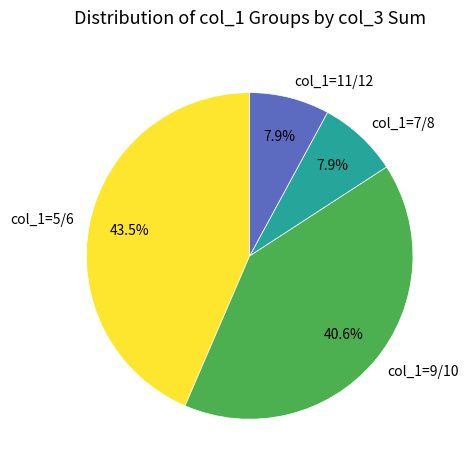

How many slices are in this pie chart?

4